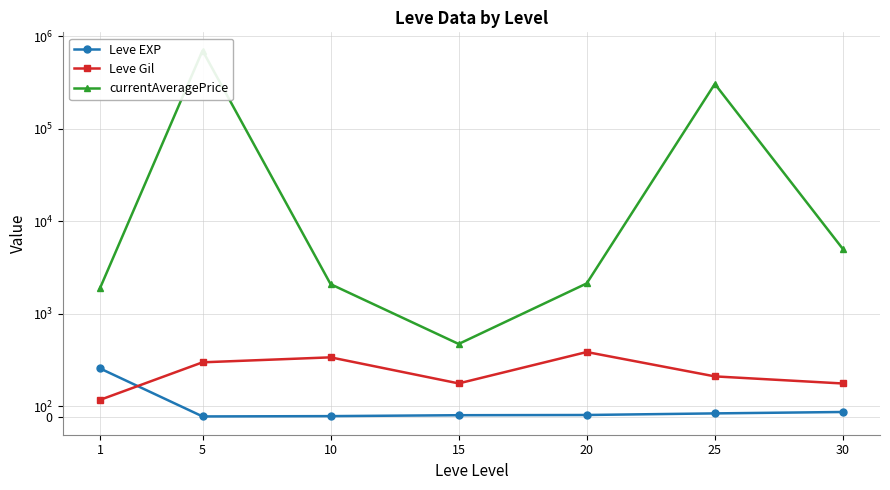

What is the value of the currentAveragePrice point at the 3rd from the left?

2089.2